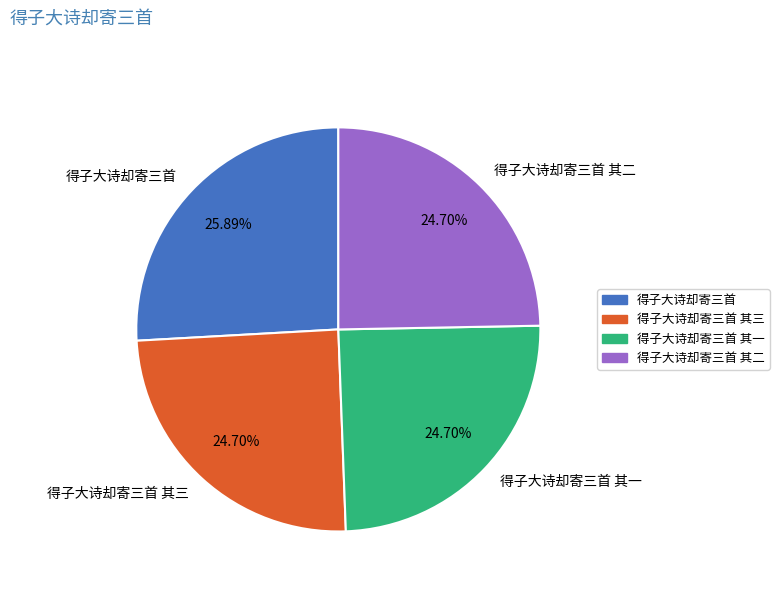

What percentage is the 得子大诗却寄三首 其一 slice, to the nearest percent?

25%